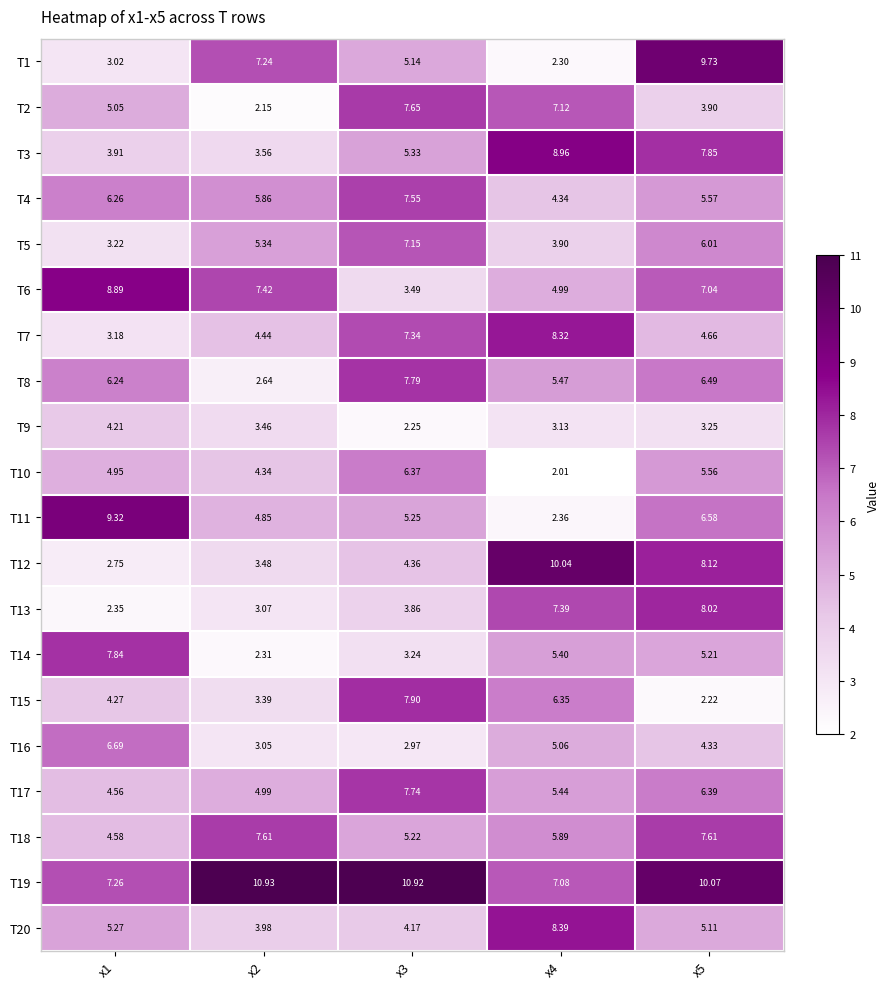

Which has a higher value, x2 or x5?

x5